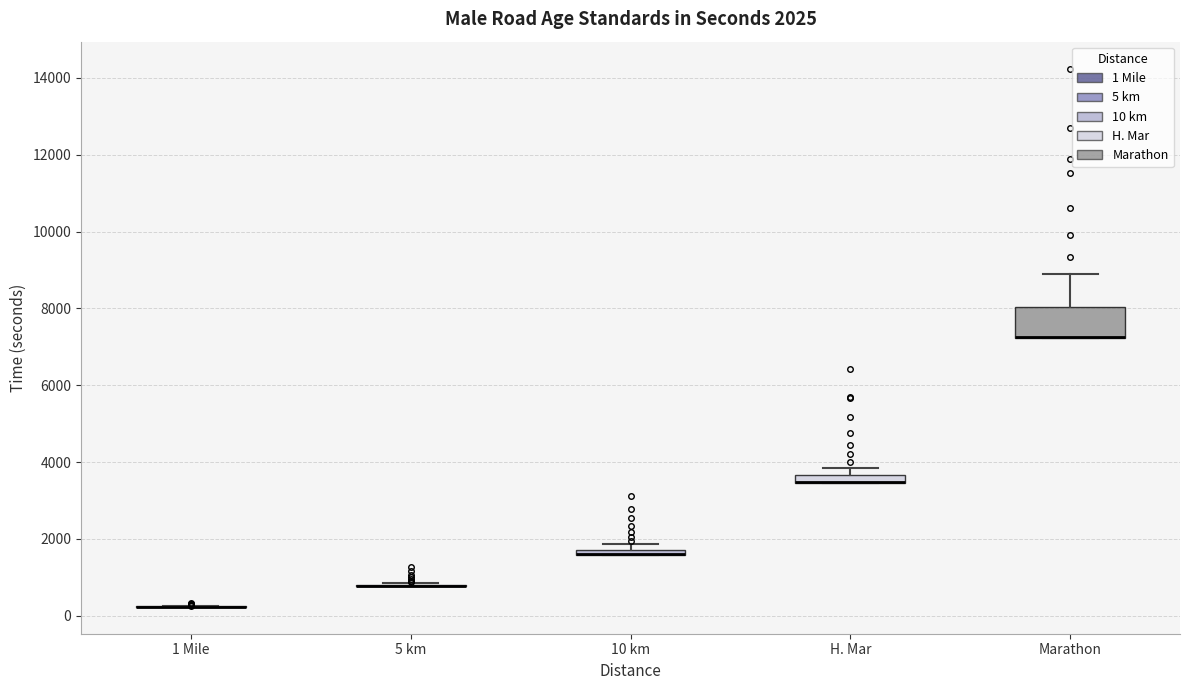

Comparing the boxes themselves (not the whiskers), which one is the tallest?

Marathon